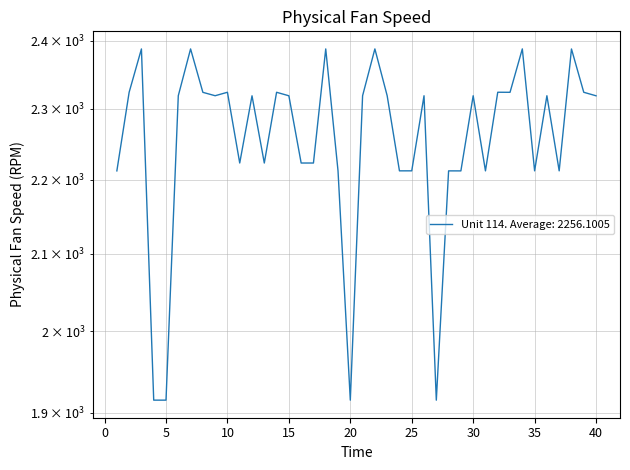

How many data points are less than 2318?

17